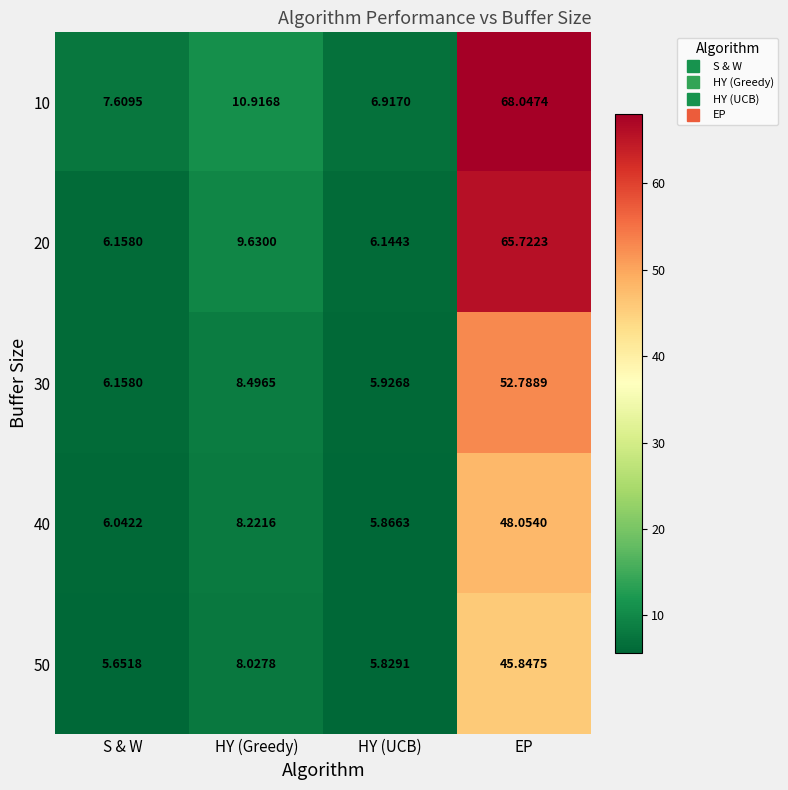

Where is 30 nearest to the value 29?

HY (Greedy)